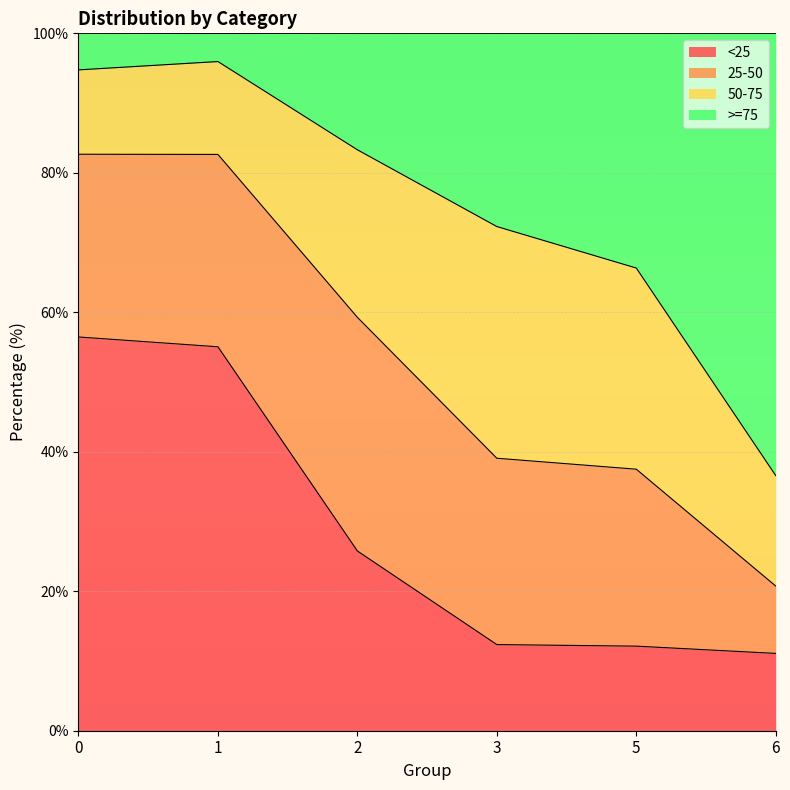

At which label is <25 closest to 33?

2